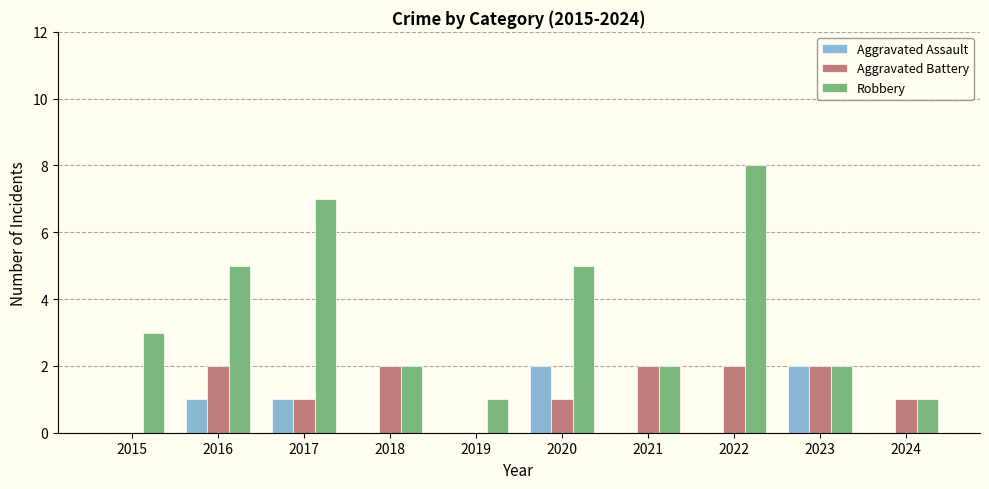

What is the maximum value for Aggravated Battery?

2